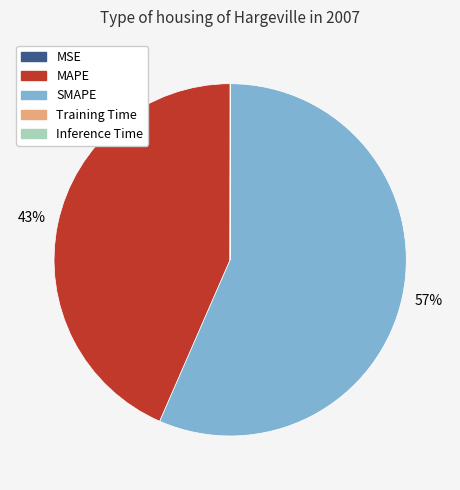

Which slice is the largest?

SMAPE